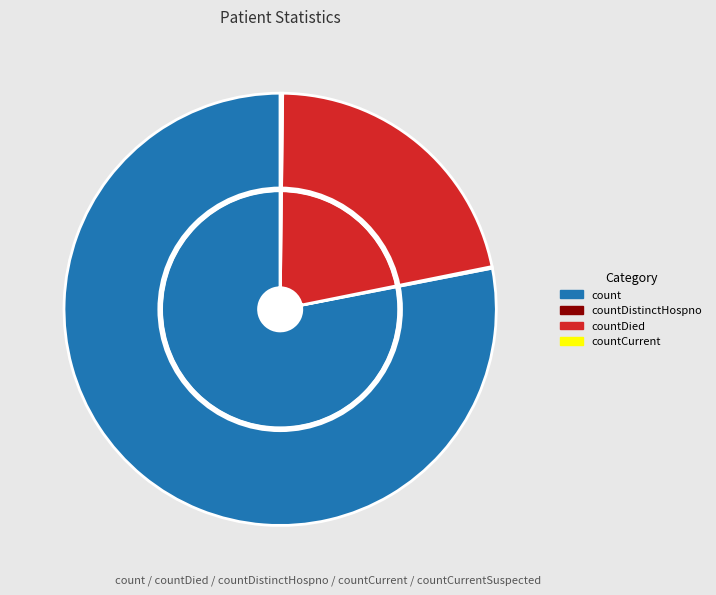

Which category accounts for the majority?

count